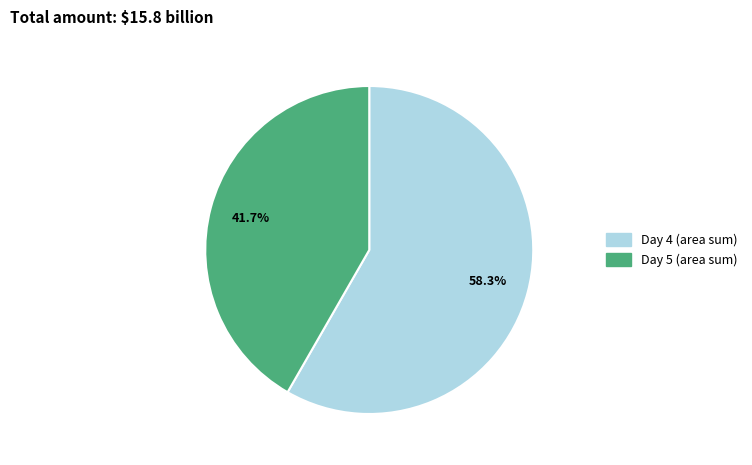

Does any single category account for the majority?

Yes